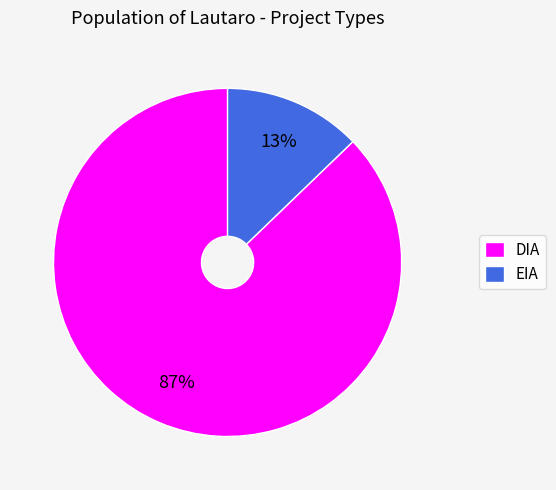

True or false: DIA accounts for 87% of the total.

True